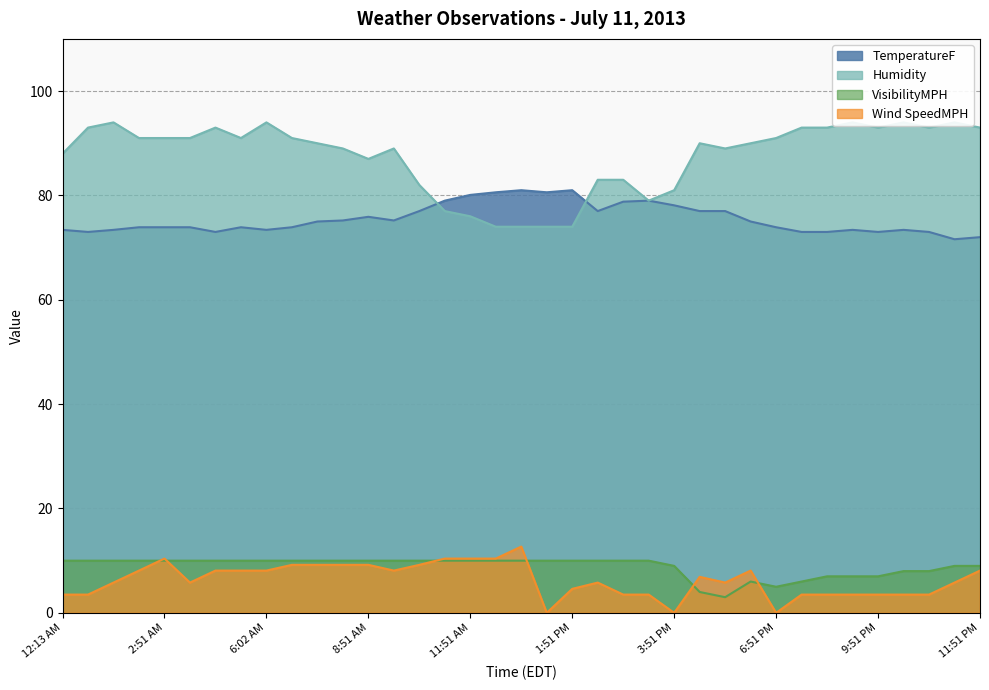

What are all the series names shown in the legend?

TemperatureF, Humidity, VisibilityMPH, Wind SpeedMPH